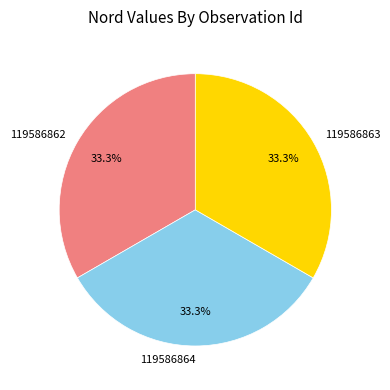

True or false: 119586862 accounts for 33% of the total.

True